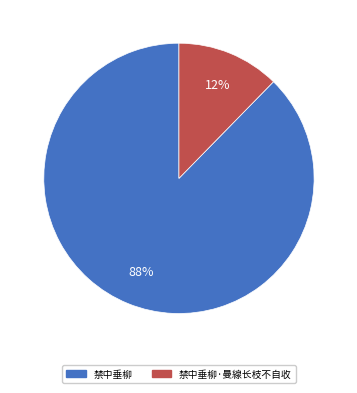

Is there any slice that represents more than half of the pie?

Yes